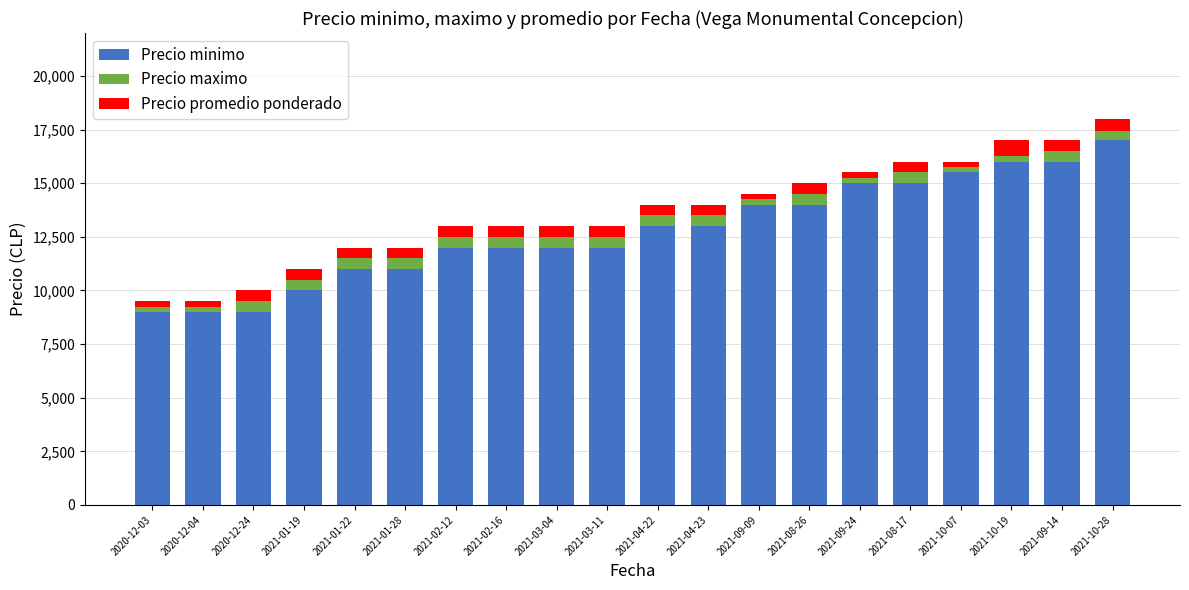

Between 2021-02-12 and 2021-09-09, which series saw the biggest shift?

Precio minimo